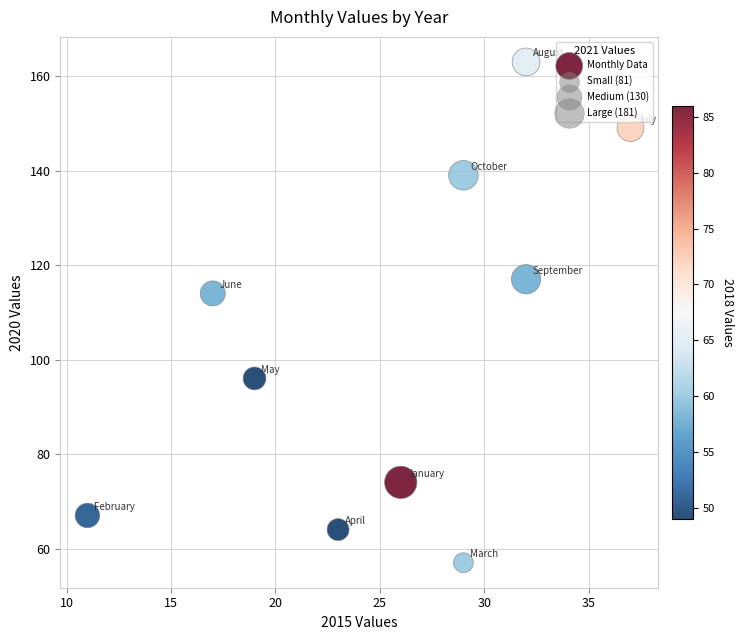

What is the average Y value?

104